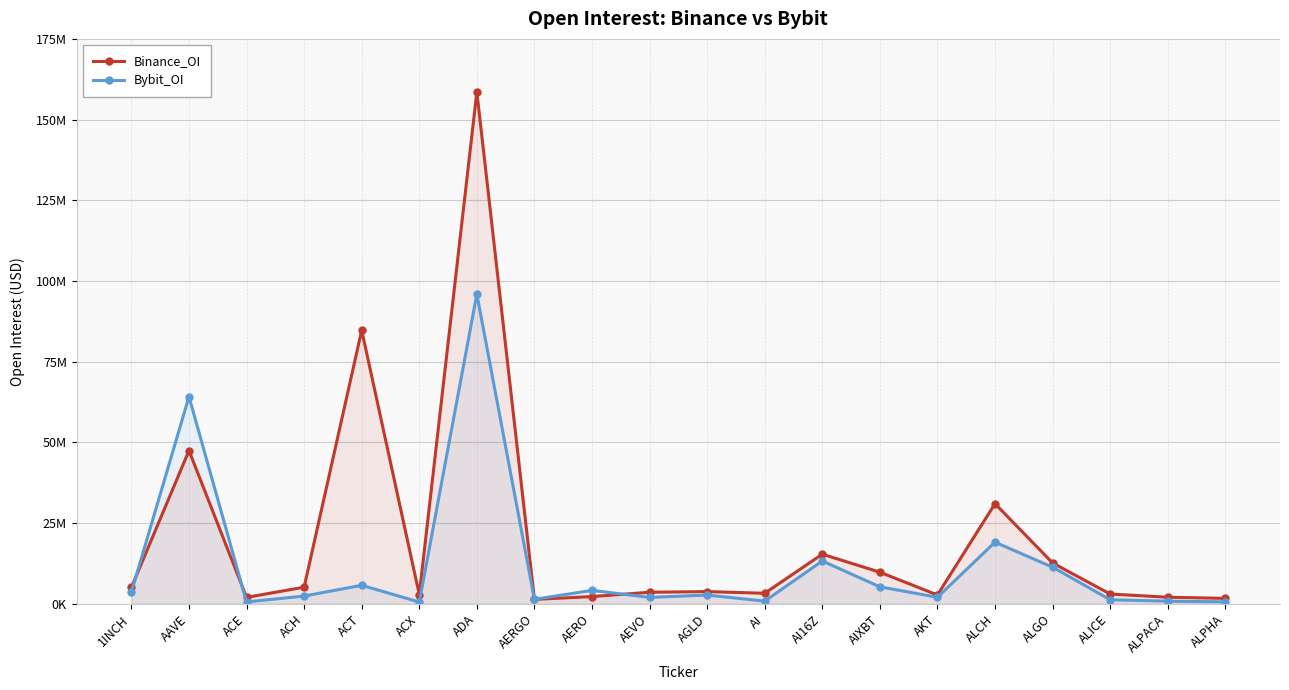

How many intersections are there between Bybit_OI and Binance_OI?

4